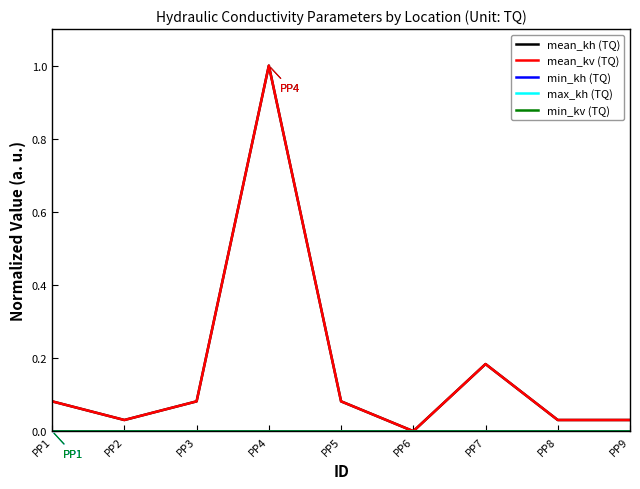

Does the chart display data point markers on the line(s)?

No